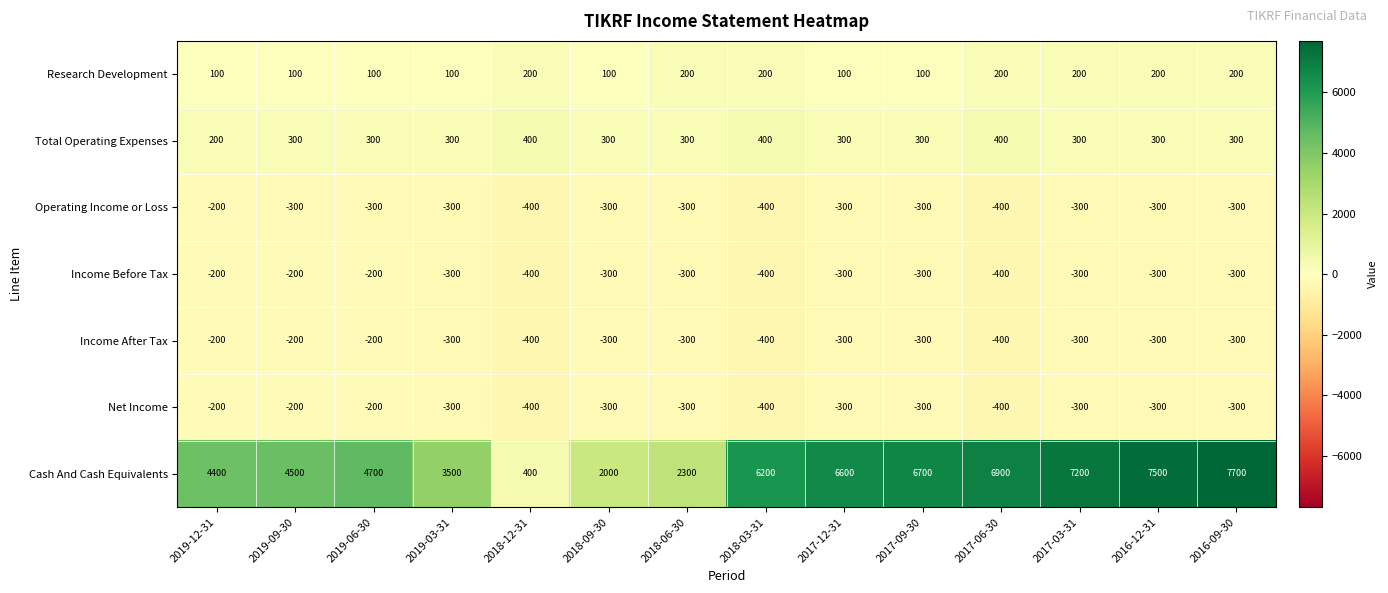

What is the total value across all series at 2018-12-31?

-600